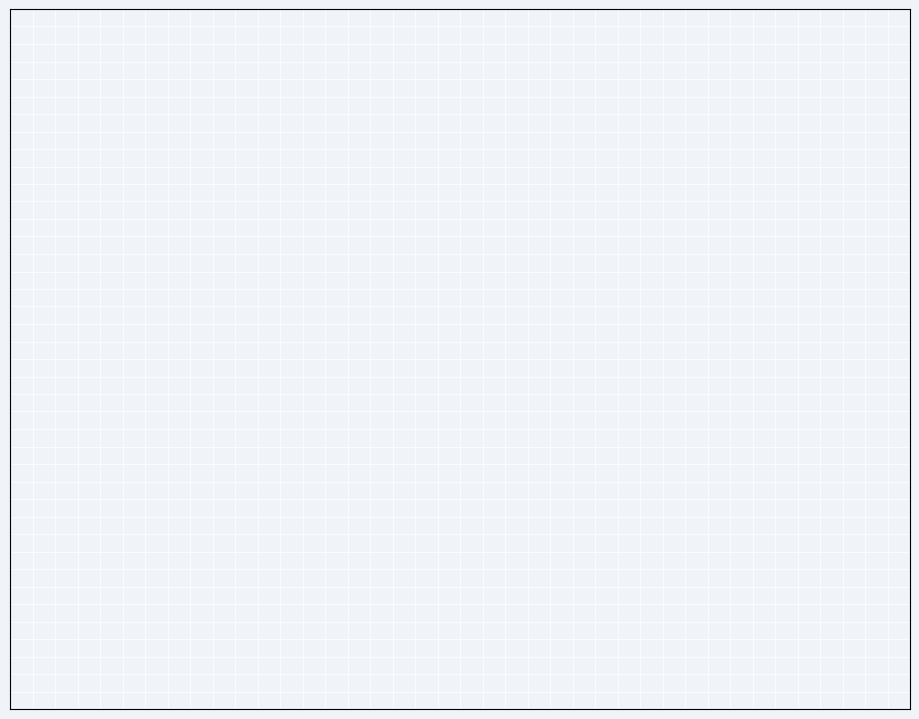

Is there a majority slice in this chart?

No